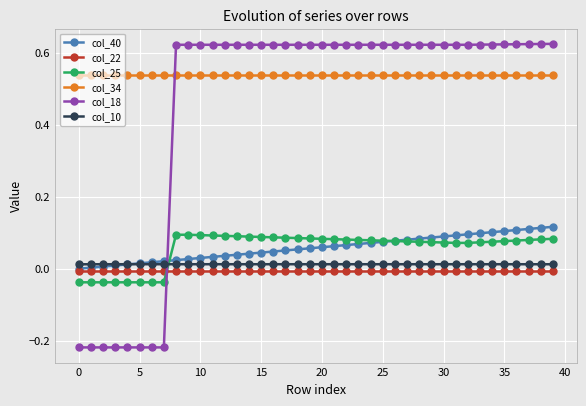

Which series has the widest spread of values?

col_18